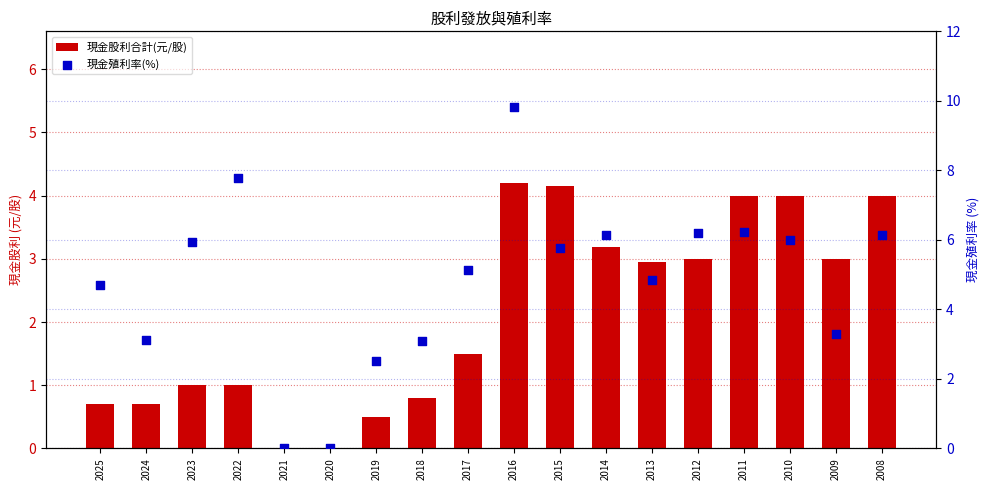

Which series has the largest Y range (max minus min)?

現金殖利率(%)